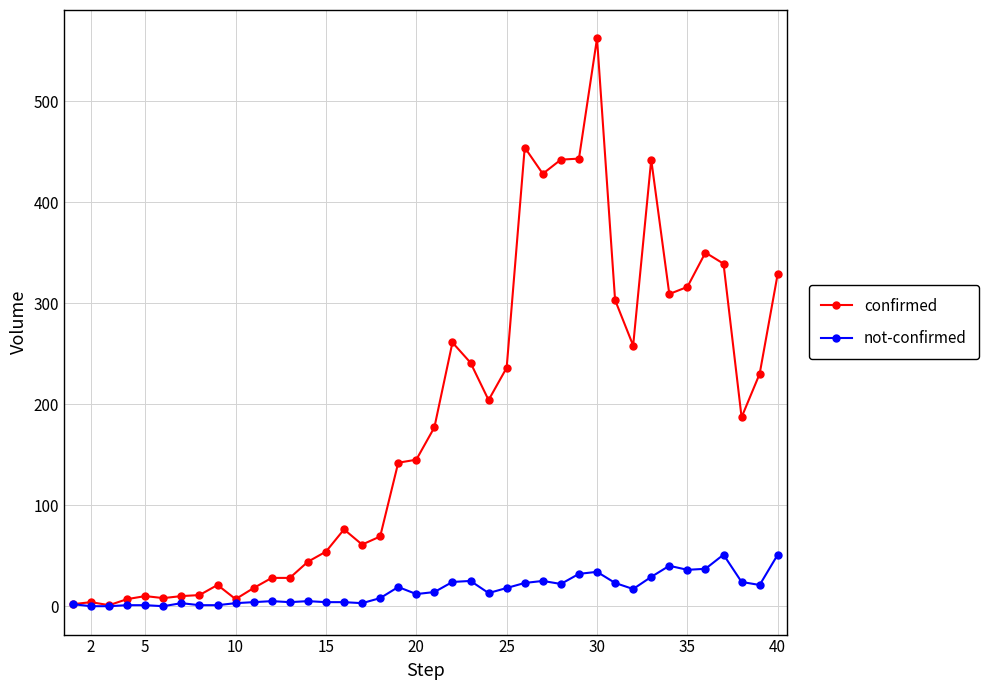

What is the average value of the not-confirmed series?

16